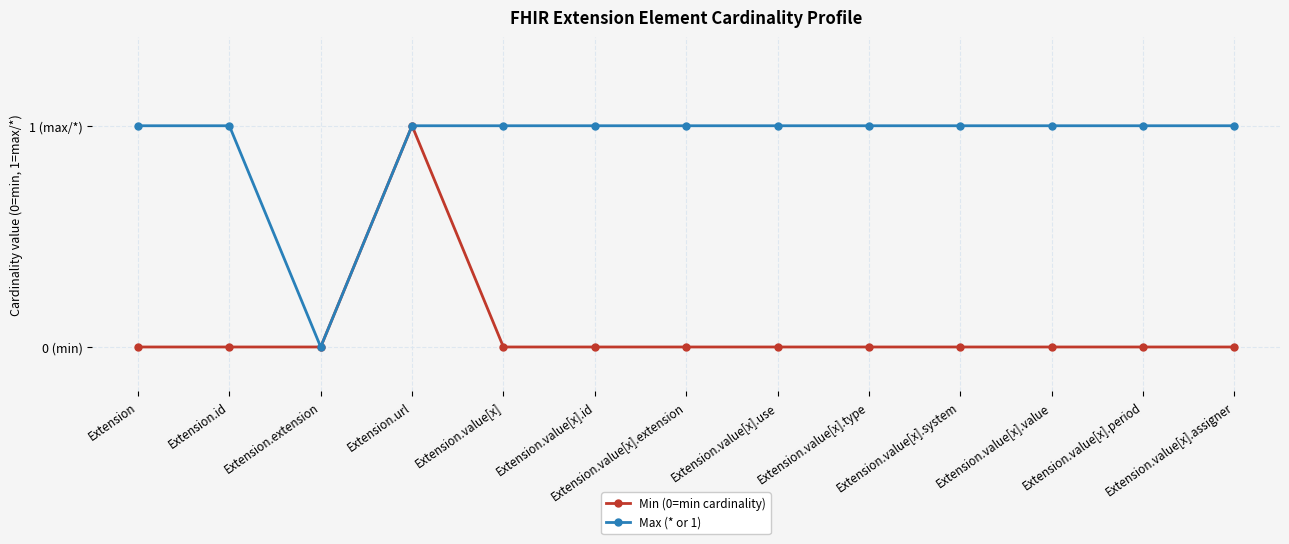

Rank the series by their maximum value, from highest to lowest.

Min (0=min cardinality), Max (* or 1)